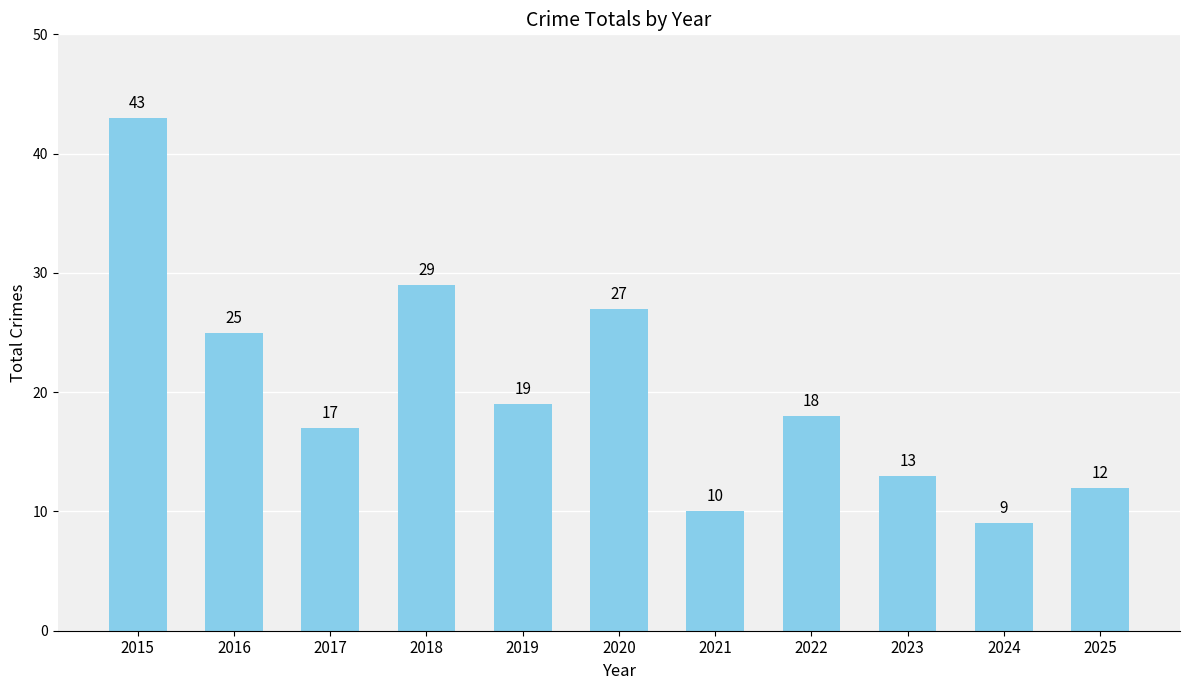

Between 2016 and 2020, which is larger?

2020